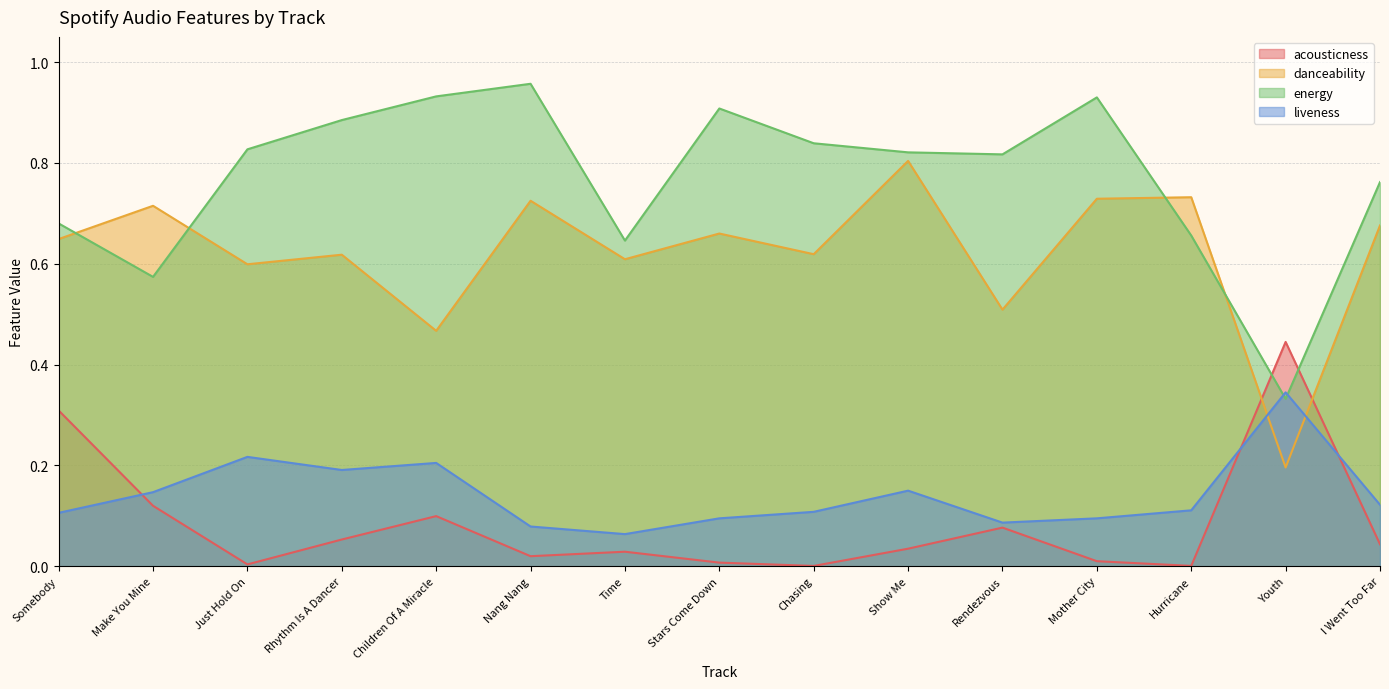

At which category is the sum across all series the highest?

Show Me